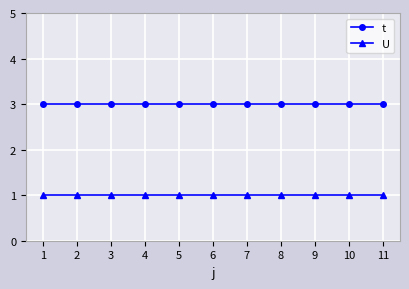

Reading left to right, list all the values displayed in this chart.

t: 3	3	3	3	3	3	3	3	3	3	3
U: 1	1	1	1	1	1	1	1	1	1	1